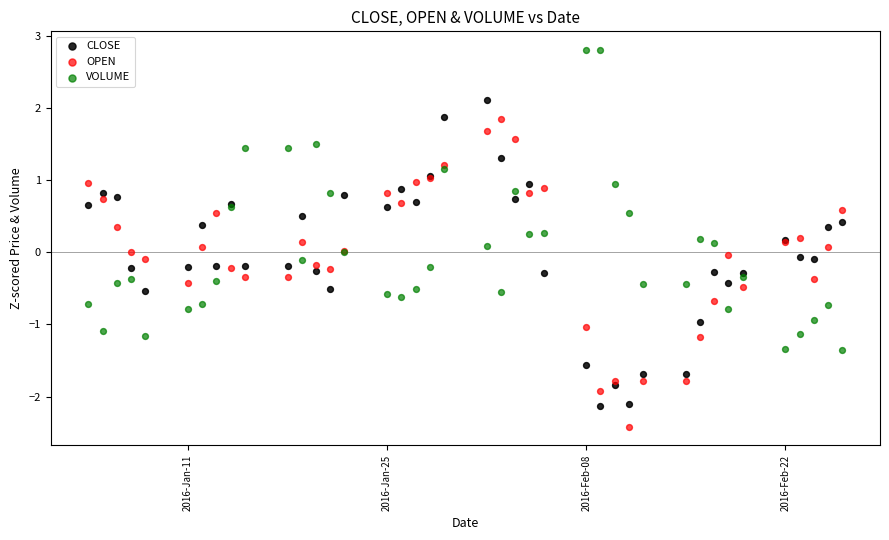

Which series reaches the maximum Y coordinate?

VOLUME